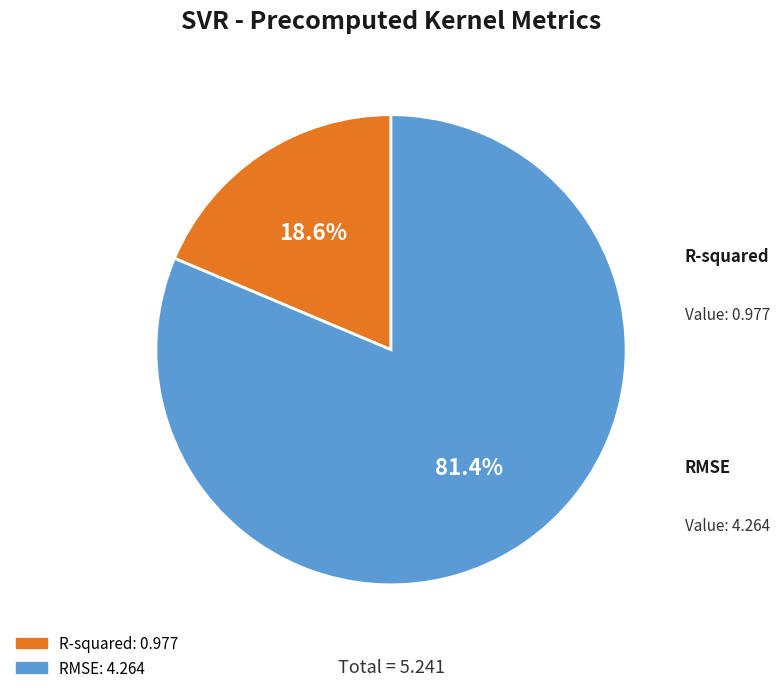

Which has a higher value, RMSE or R-squared?

RMSE